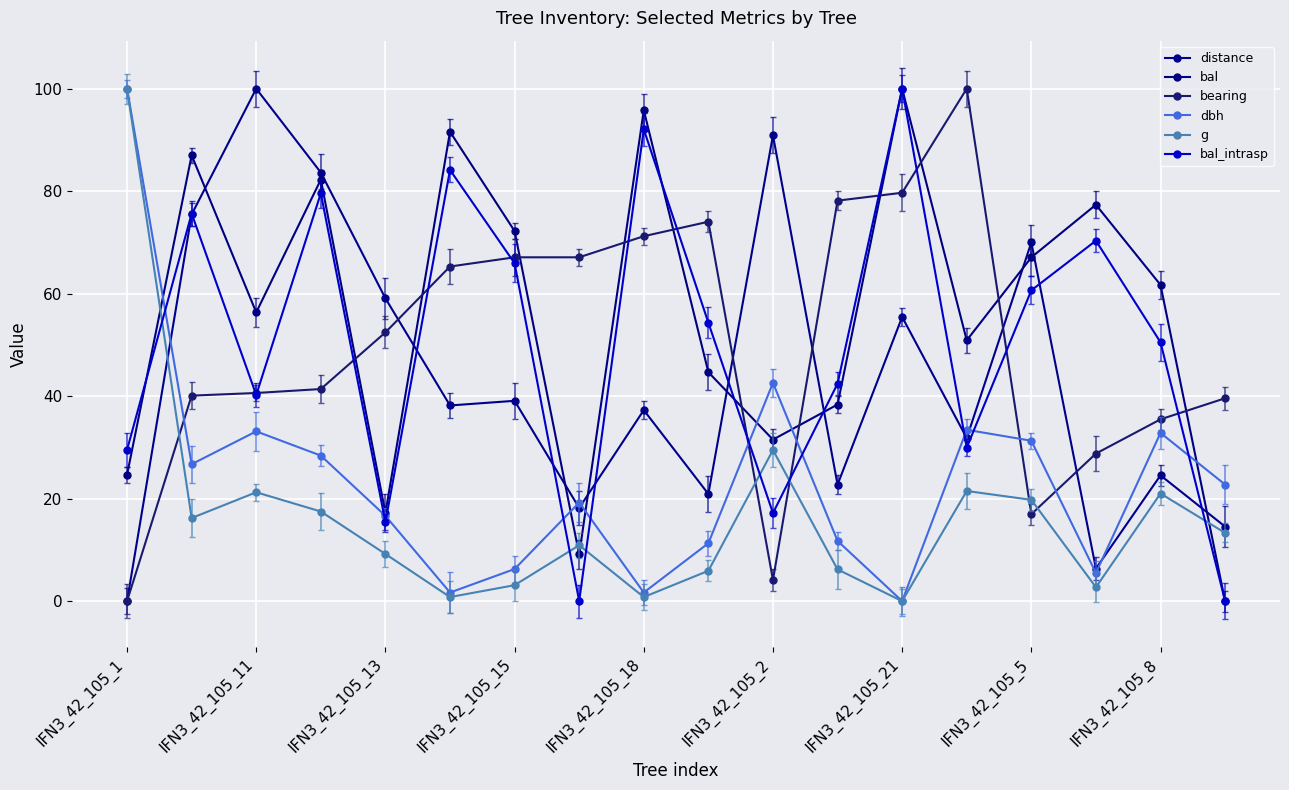

Which label corresponds to the smallest value in the chart?

IFN3_42_105_1